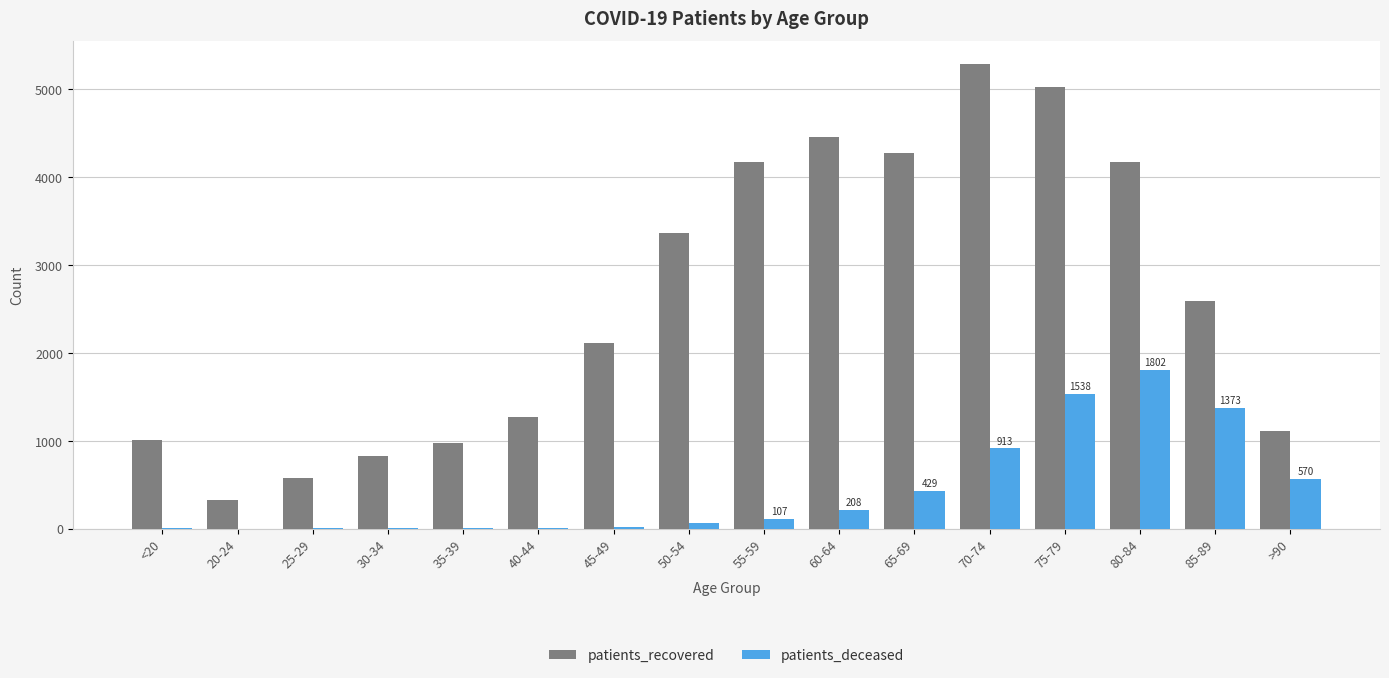

Which series changed the most between 45-49 and 85-89?

patients_deceased